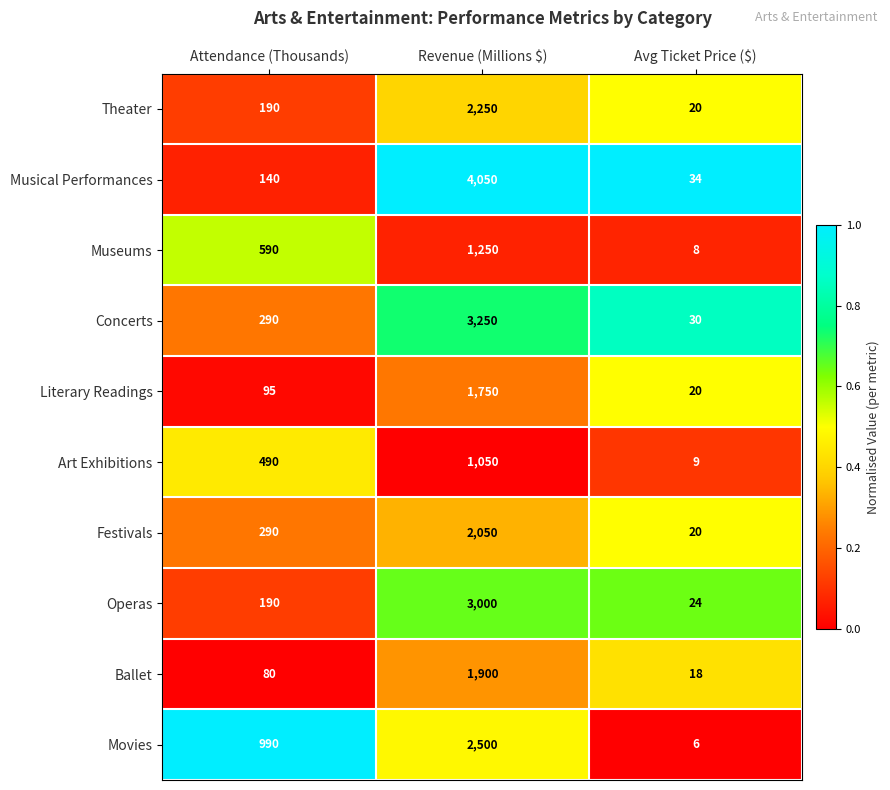

Which series has the largest total across all categories?

Musical Performances